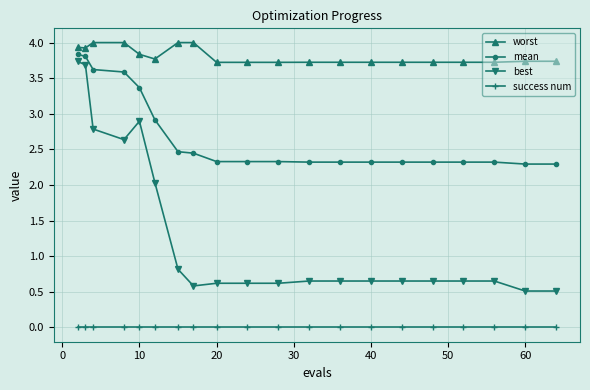

List the series in order of their peak value, highest first.

worst, mean, best, success num